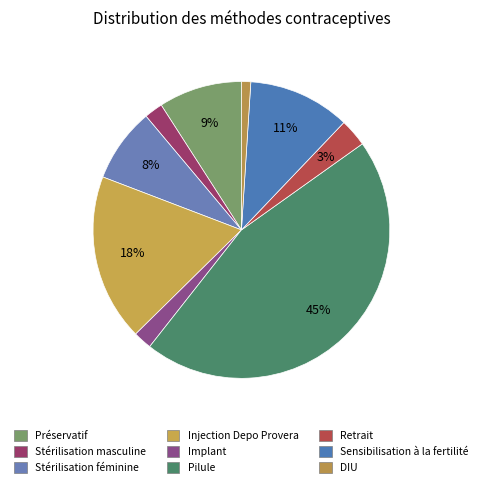

The Pilule slice represents 45% of the pie. True or false?

True